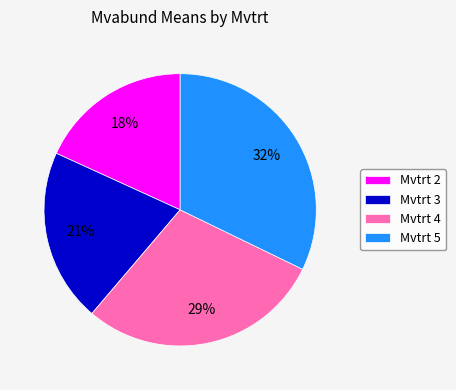

Combined, do Mvtrt 2 and Mvtrt 3 account for over 50%?

No